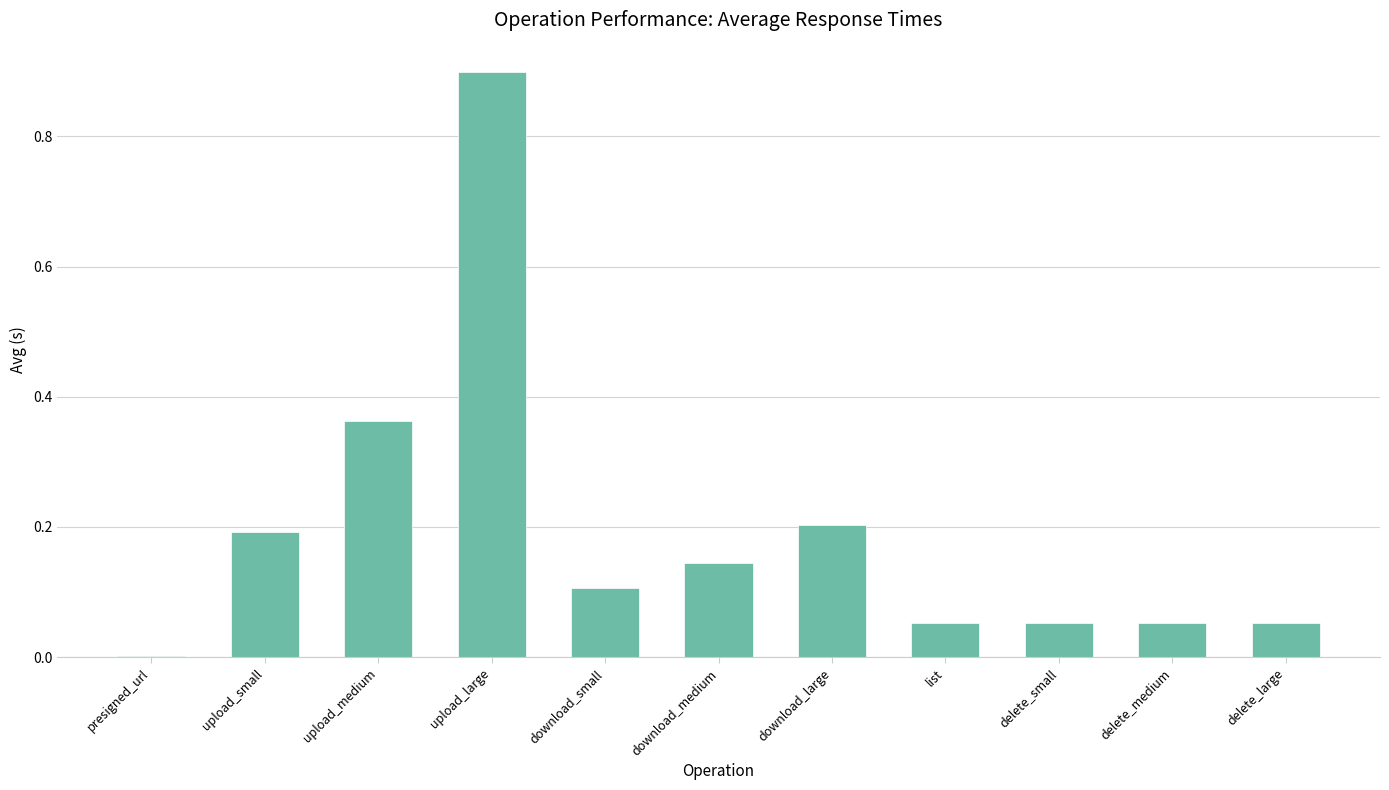

At which category does the chart reach its peak across all series?

upload_large